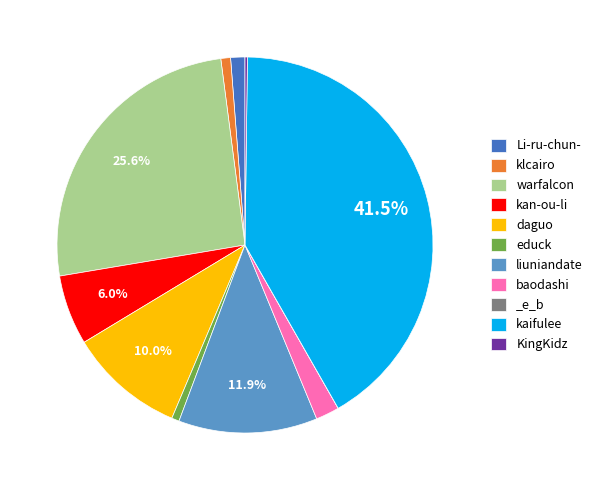

Combined, do klcairo and kaifulee account for over 50%?

No